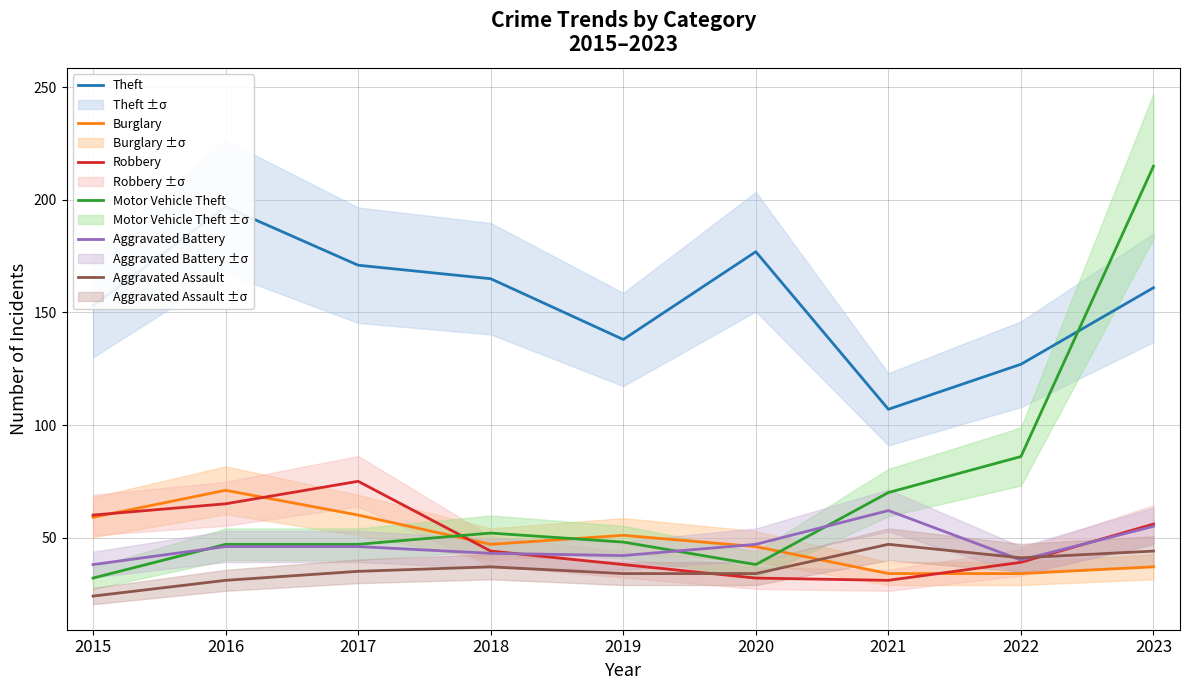

What is the sum of the Motor Vehicle Theft values at 2023 and 2018?

267